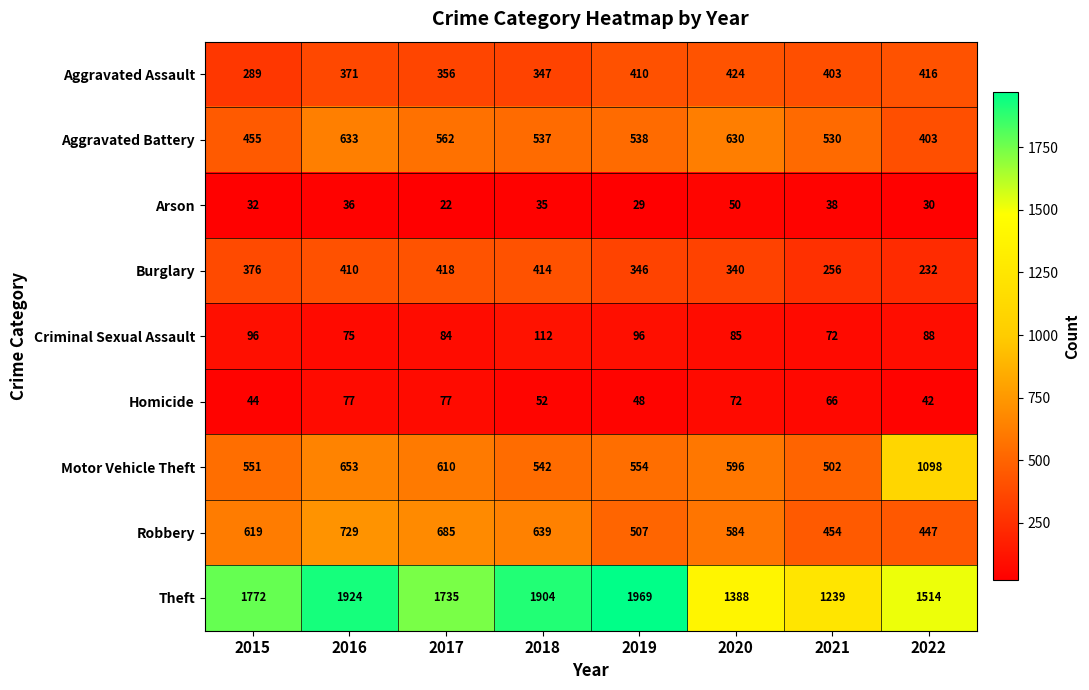

What is the average value of the Aggravated Battery series?

536